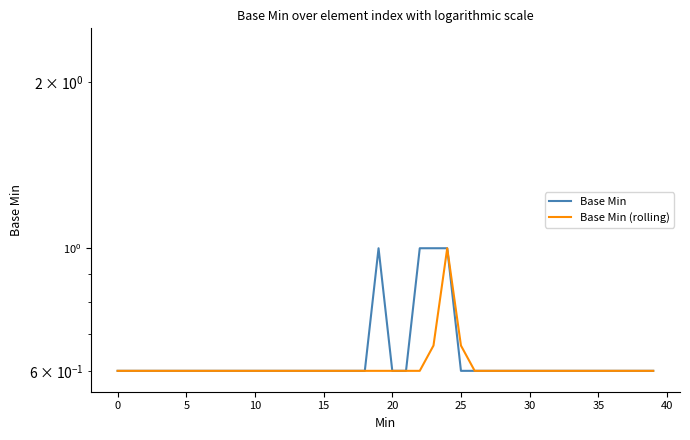

Reading right to left, transcribe all the data shown in this chart.

Base Min: 0.6	0.6	0.6	0.6	0.6	0.6	0.6	0.6	0.6	0.6	0.6	0.6	0.6	0.6	0.6	1.0	1.0	1.0	0.6	0.6	1.0	0.6	0.6	0.6	0.6	0.6	0.6	0.6	0.6	0.6	0.6	0.6	0.6	0.6	0.6	0.6	0.6	0.6	0.6	0.6
Base Min (rolling): 0.6	0.6	0.6	0.6	0.6	0.6	0.6	0.6	0.6	0.6	0.6	0.6	0.6	0.6	0.7	1.0	0.7	0.6	0.6	0.6	0.6	0.6	0.6	0.6	0.6	0.6	0.6	0.6	0.6	0.6	0.6	0.6	0.6	0.6	0.6	0.6	0.6	0.6	0.6	0.6